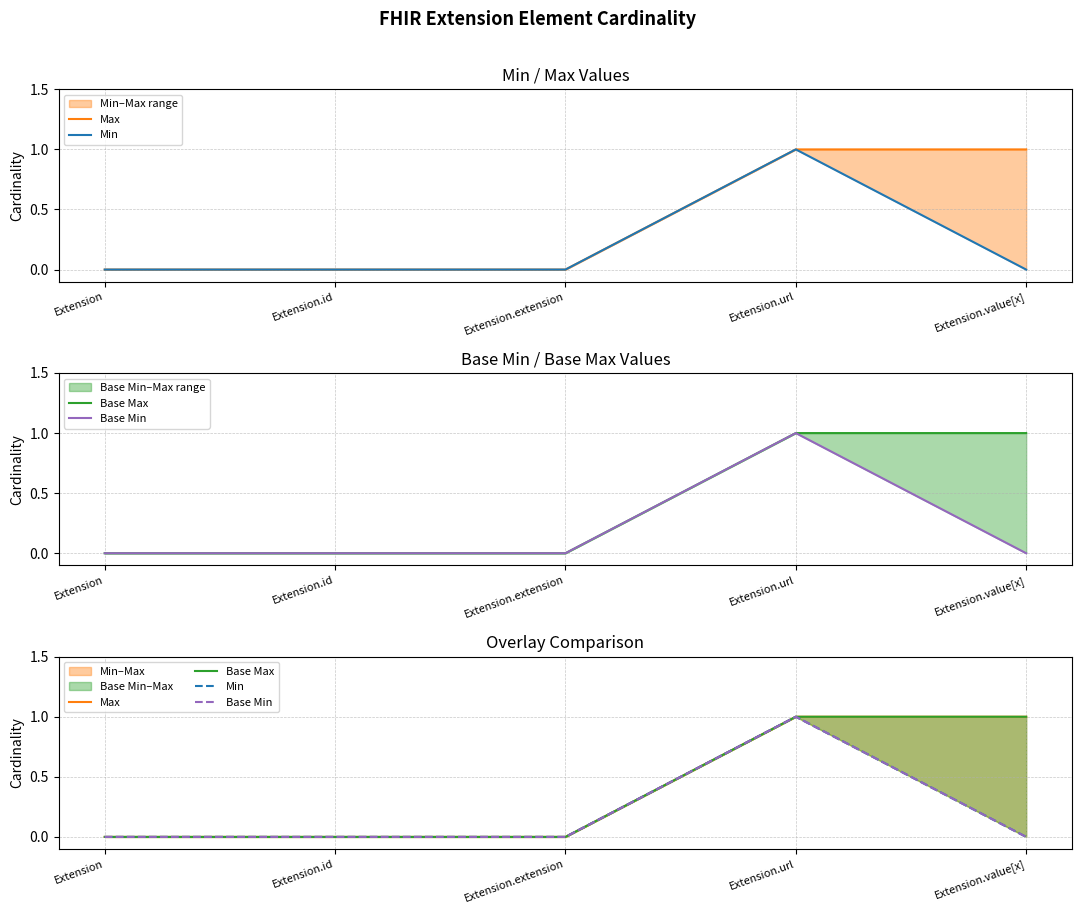

What are all the series names shown in the legend?

Max, Min, Base Max, Base Min